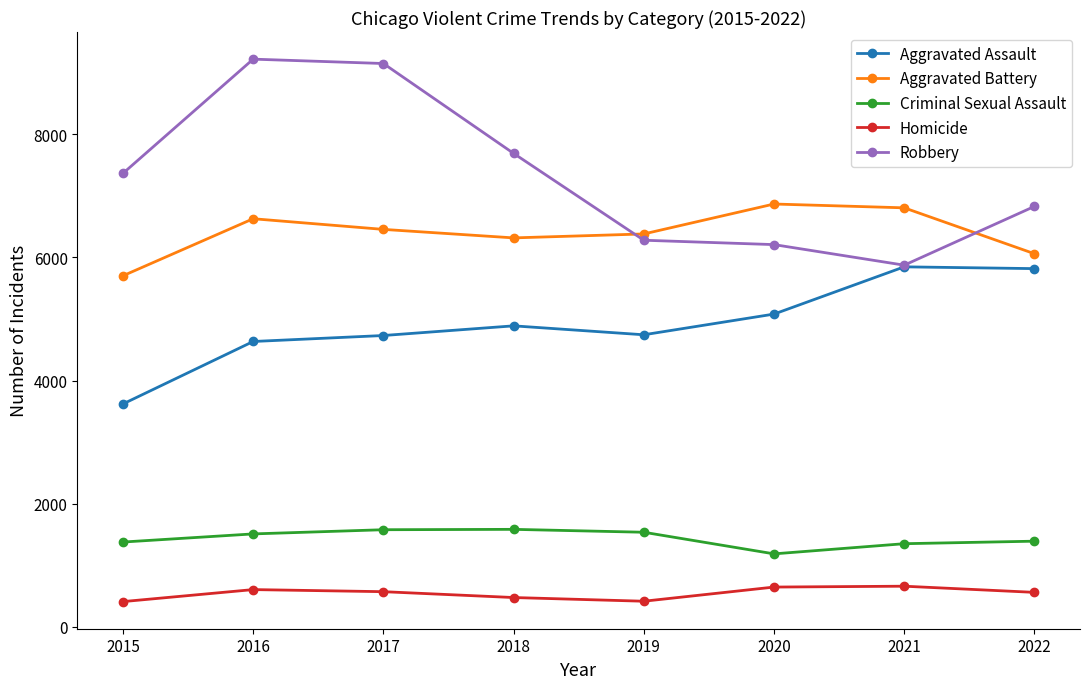

How many lines are shown in the chart?

5